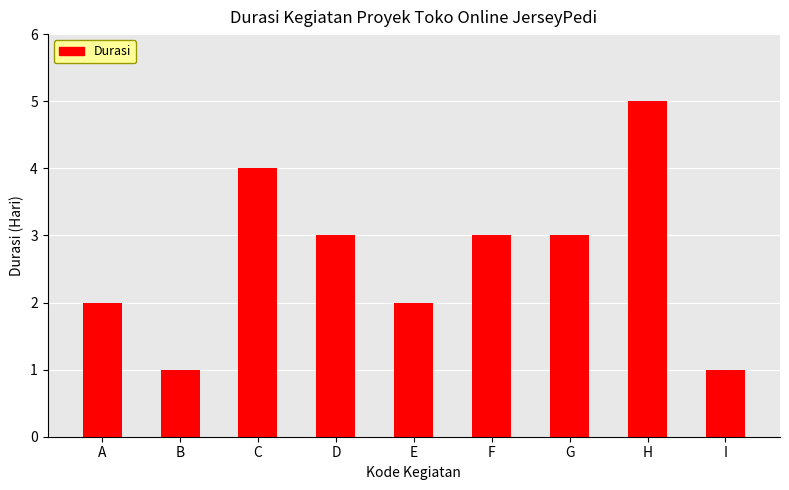

Reading right to left, extract all data points from this chart.

1	5	3	3	2	3	4	1	2